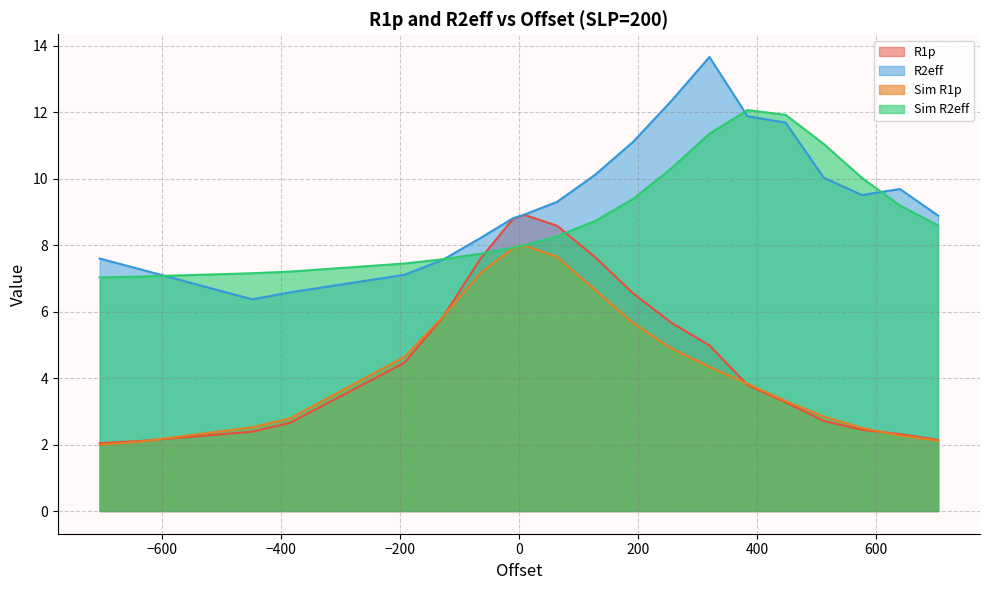

Does the chart display data point markers on the line(s)?

No